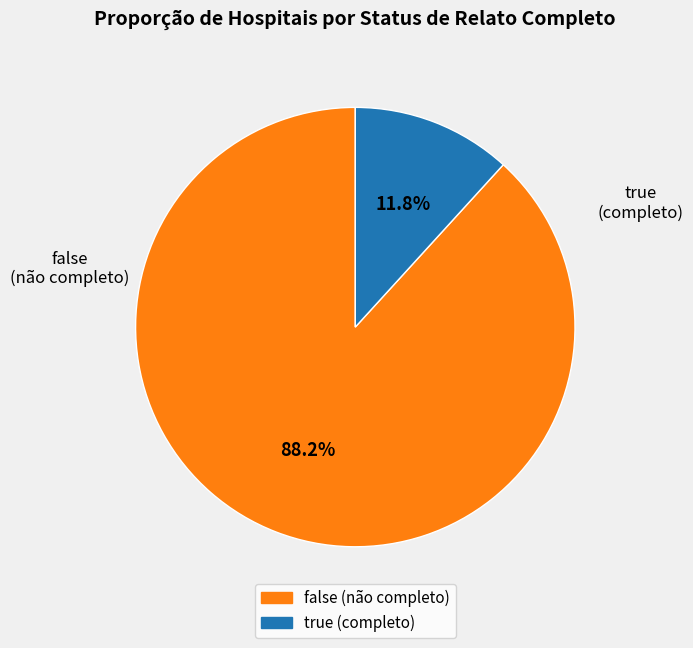

To the nearest percent, what is the combined percentage of false and true?

100%